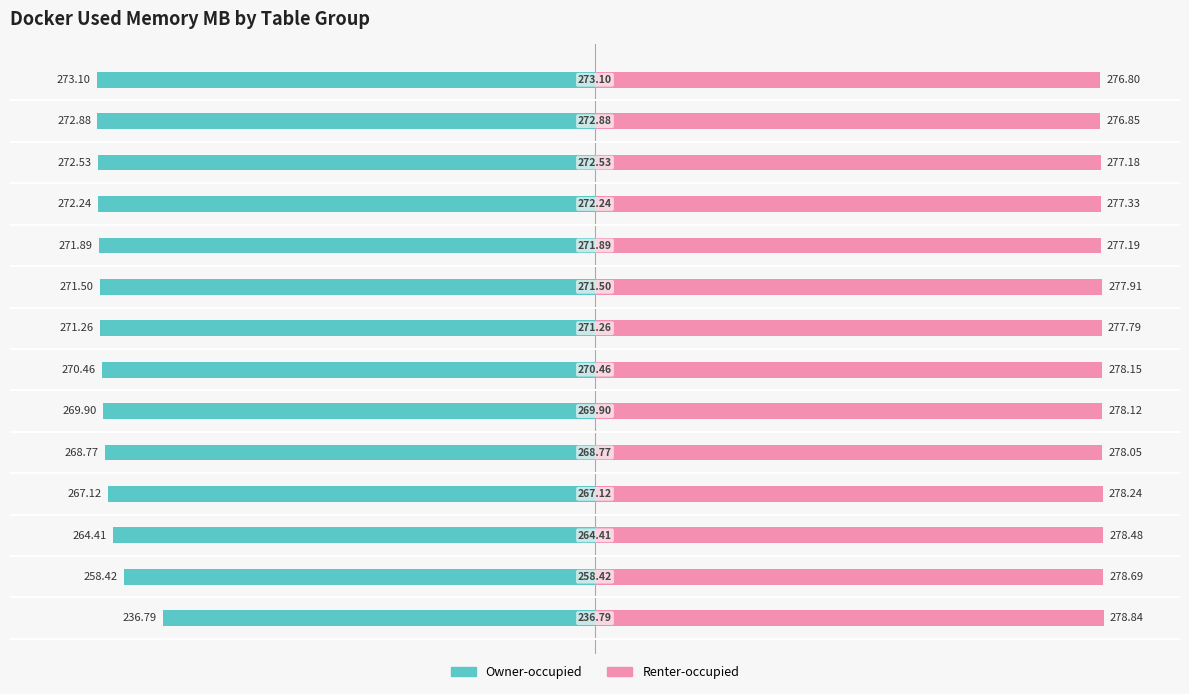

Which has a higher value, 7 or 100?

100